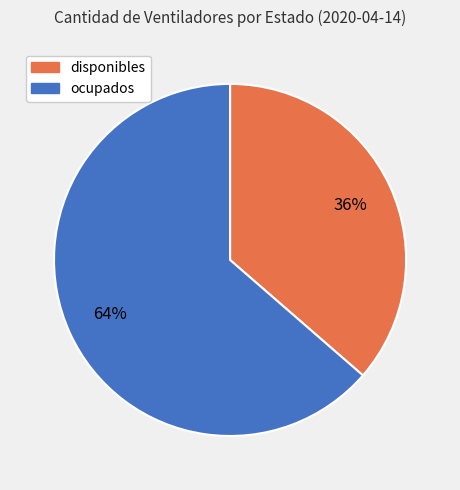

Between ocupados and disponibles, which is larger?

ocupados